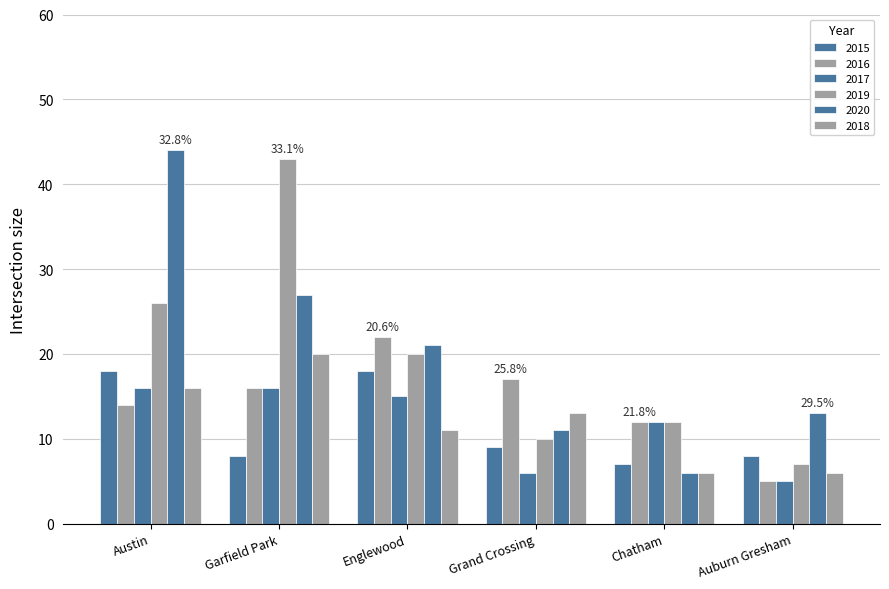

At how many categories does at least one series exceed 30?

2